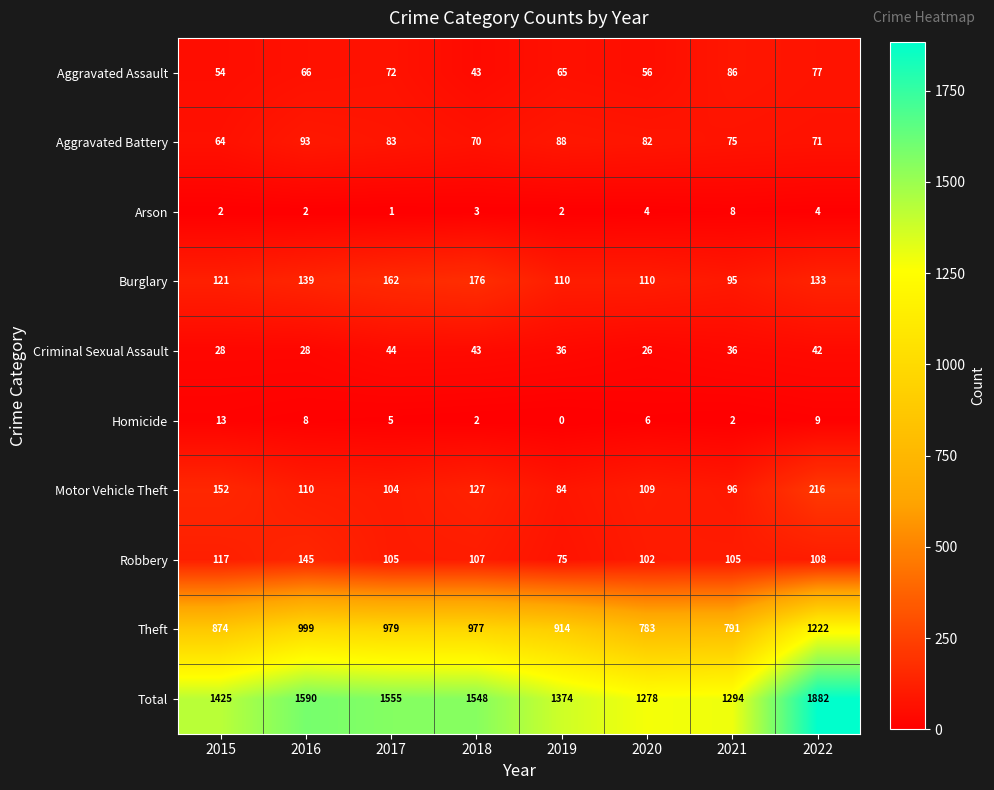

True or false: Total has a value of 2237 at 2018.

False